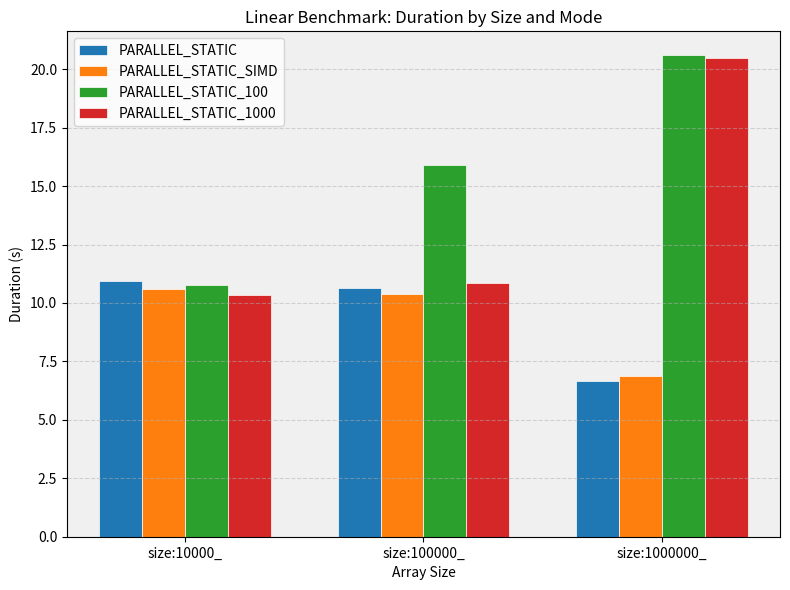

What is the average value of the PARALLEL_STATIC_SIMD series?

9.3